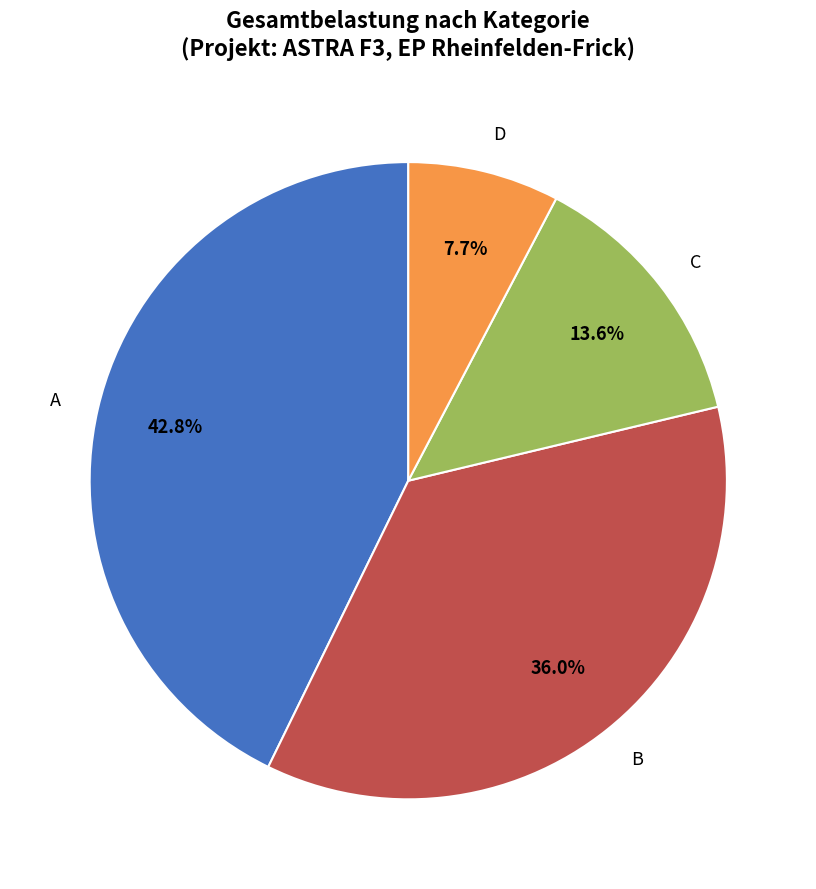

What percentage is the B slice, to the nearest percent?

36%